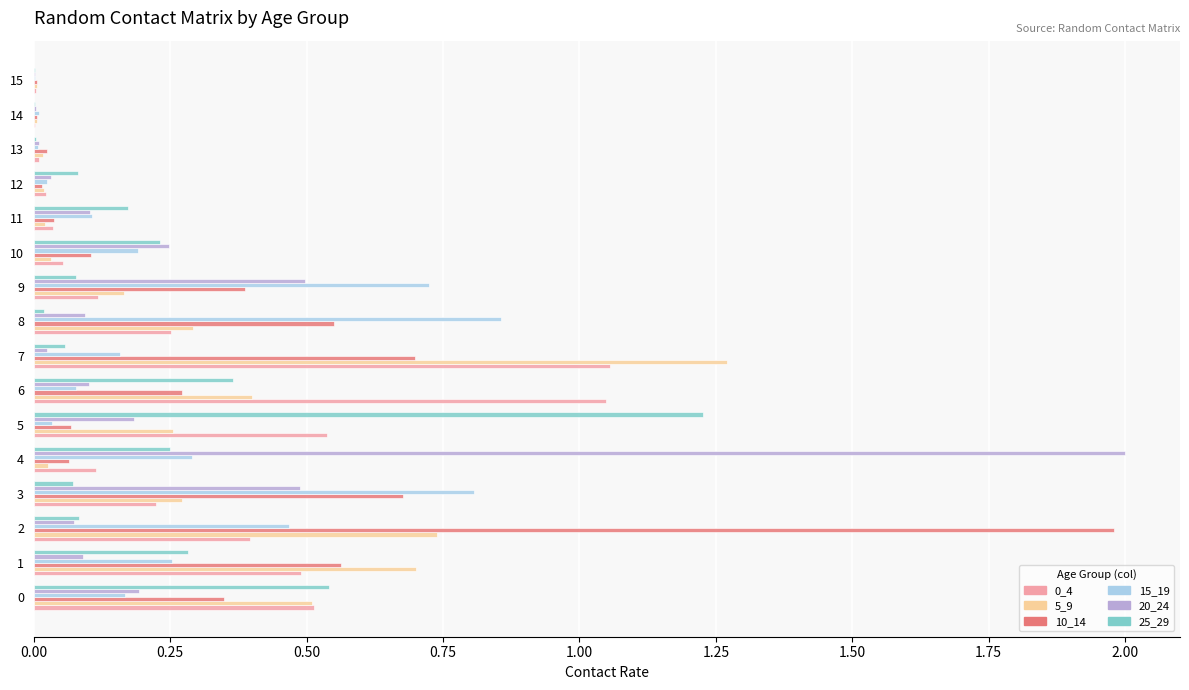

What is the maximum value shown in the chart?

2.0